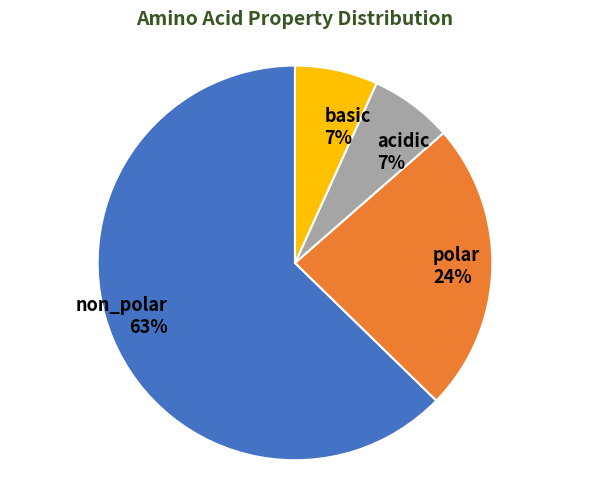

Between basic and non_polar, which is larger?

non_polar